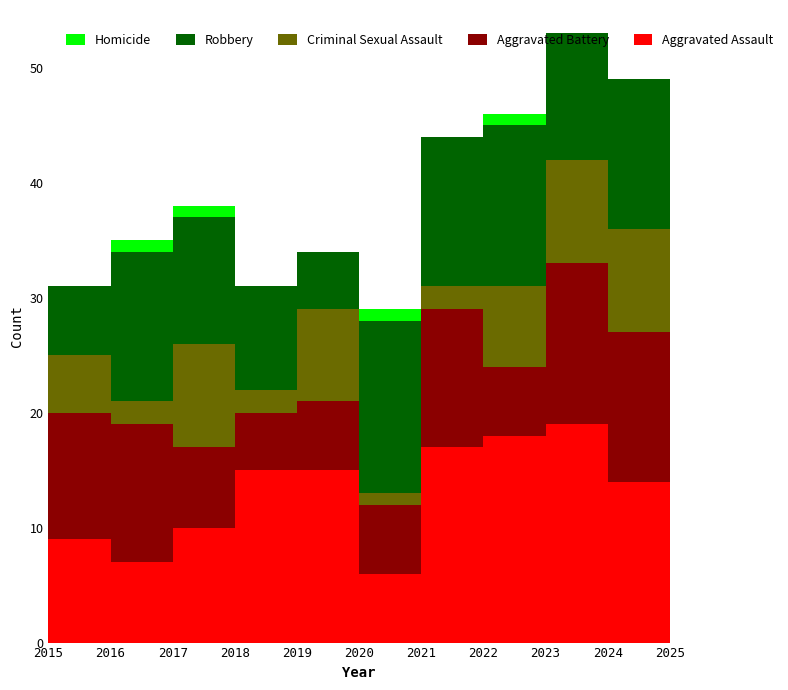

Reading right to left, transcribe all the data shown in this chart.

Aggravated Assault: 16	14	19	18	17	6	15	15	10	7	9
Aggravated Battery: 10	13	14	6	12	6	6	5	7	12	11
Criminal Sexual Assault: 4	9	9	7	2	1	8	2	9	2	5
Robbery: 8	13	11	14	13	15	5	9	11	13	6
Homicide: 1	0	0	1	0	1	0	0	1	1	0